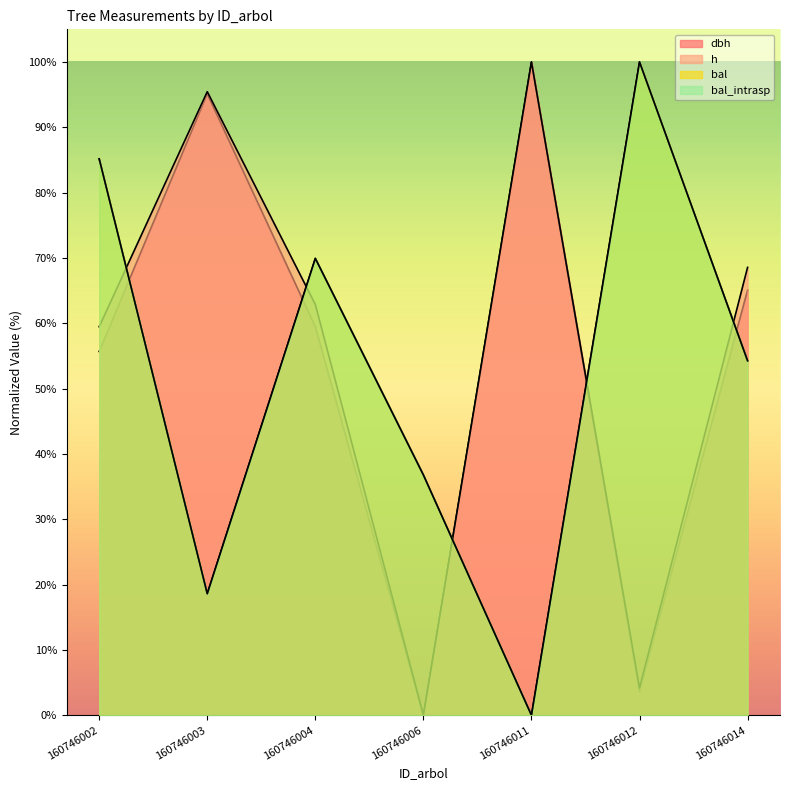

What is the average value of the h series?

55.8